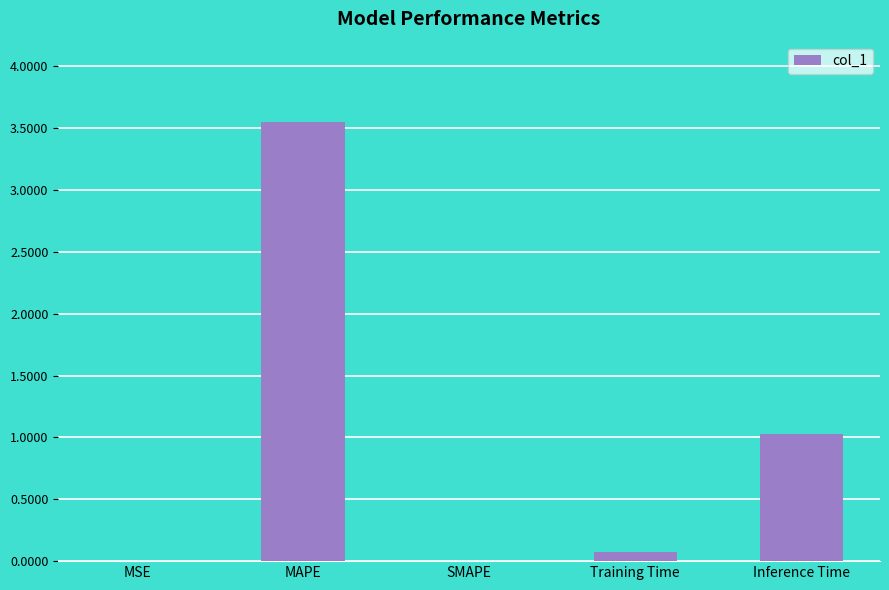

The chart shows a value of 1.9 at MAPE. True or false?

False